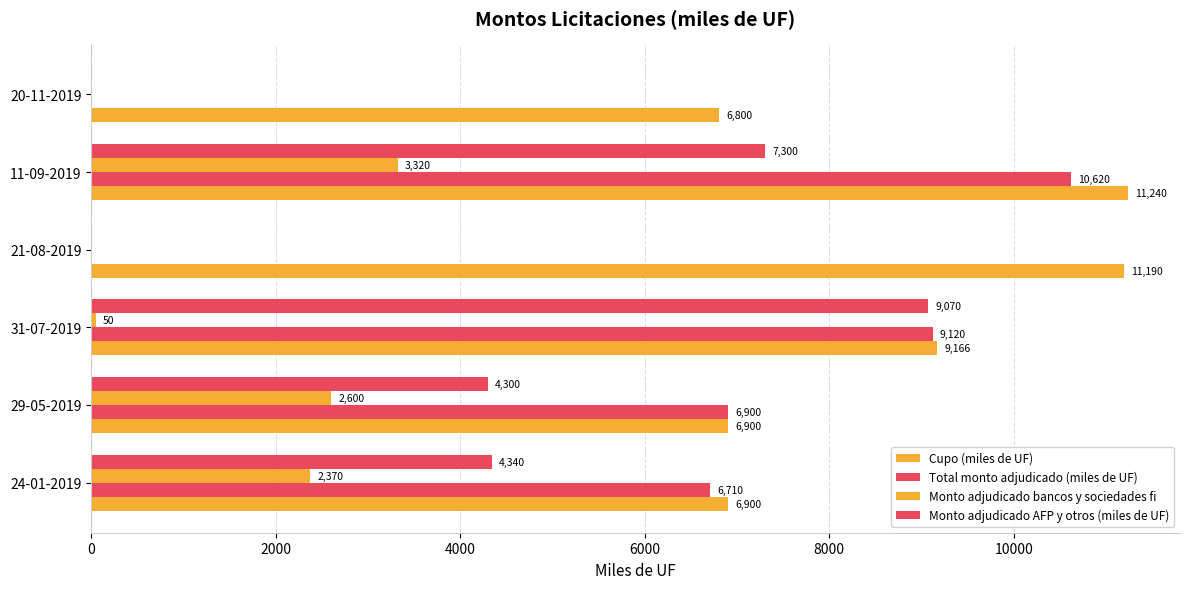

What is the sum of all Cupo (miles de UF) values?

52195.5